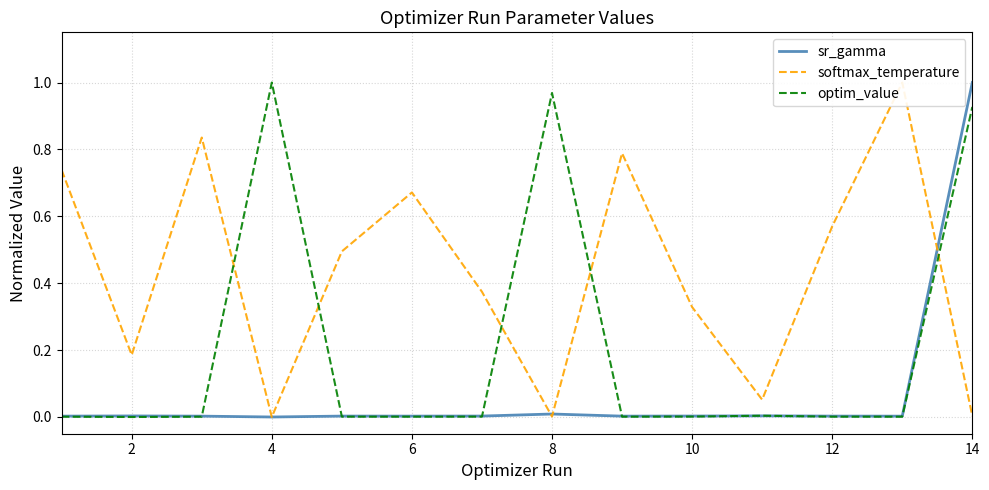

Is it true that optim_value equals 0.7 at 2?

False